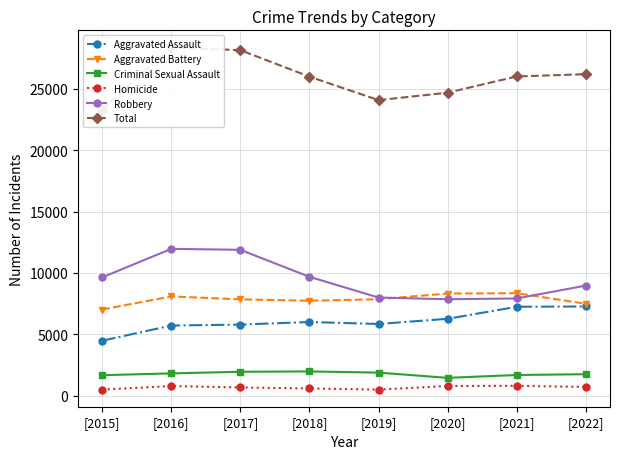

How many series are shown in this chart?

6